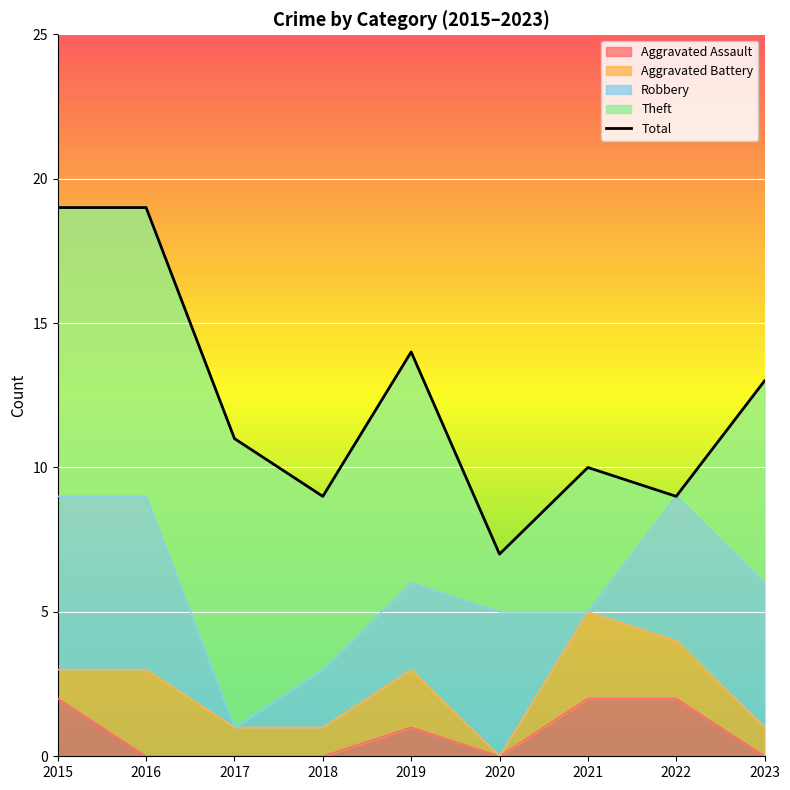

True or false: the data has more than 1 interior local peaks.

True